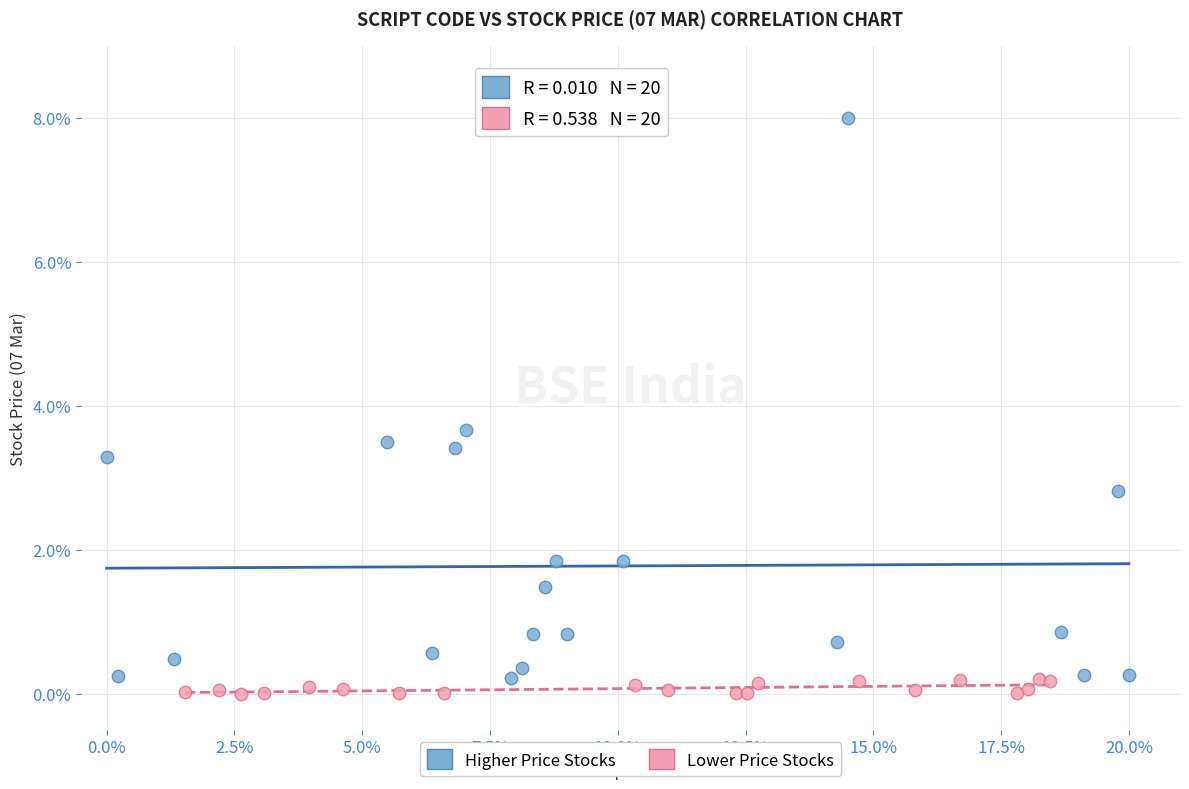

Which series has the largest Y range (max minus min)?

Higher Price Stocks